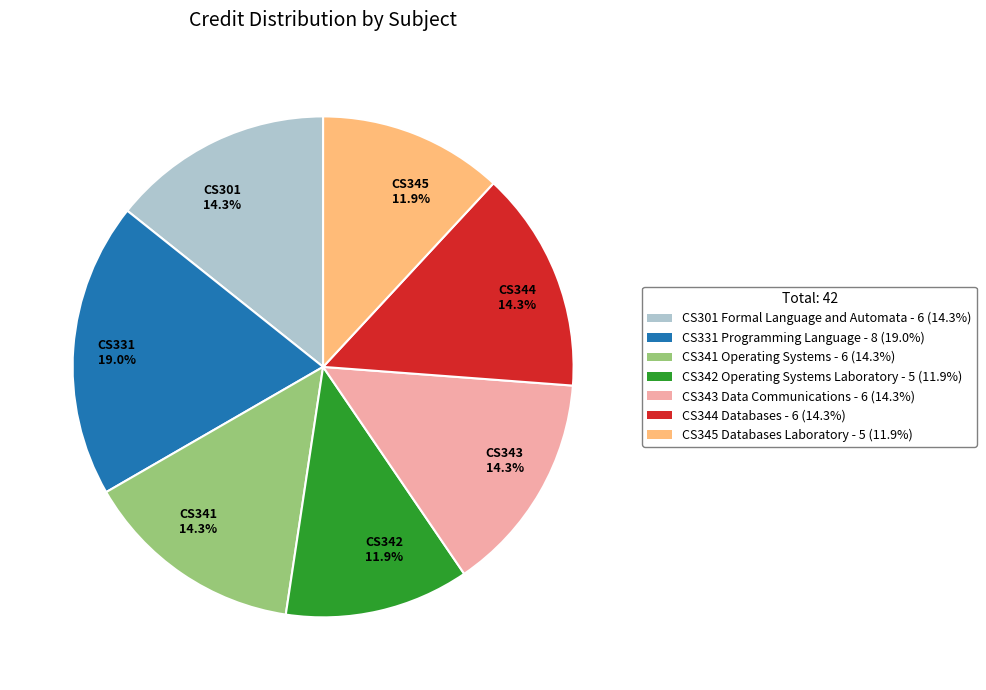

To the nearest percent, what is the difference between the largest and smallest slice percentages?

7%